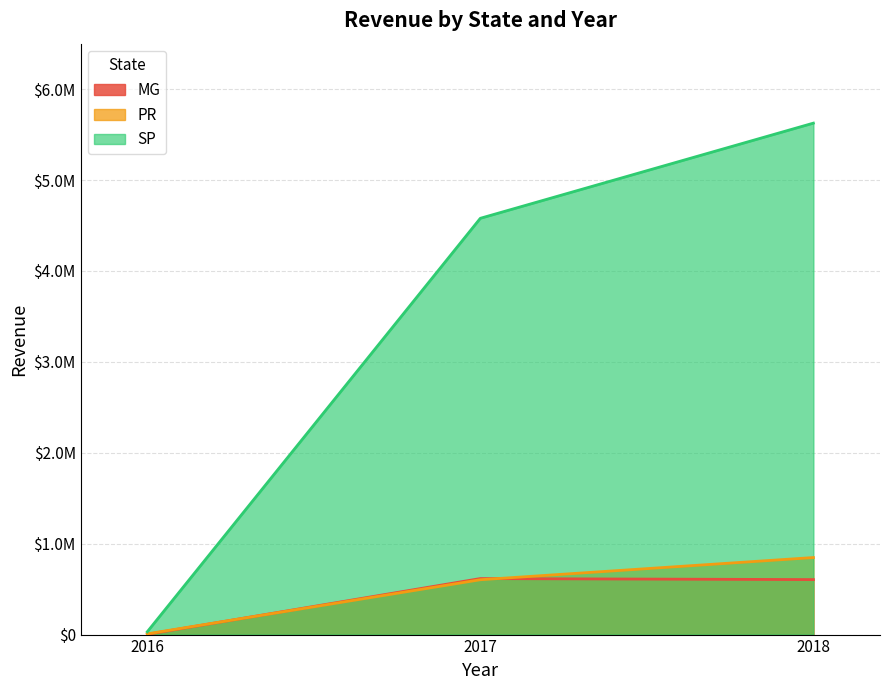

Is the value of MG at 2017 greater than the value of SP at 2018?

No